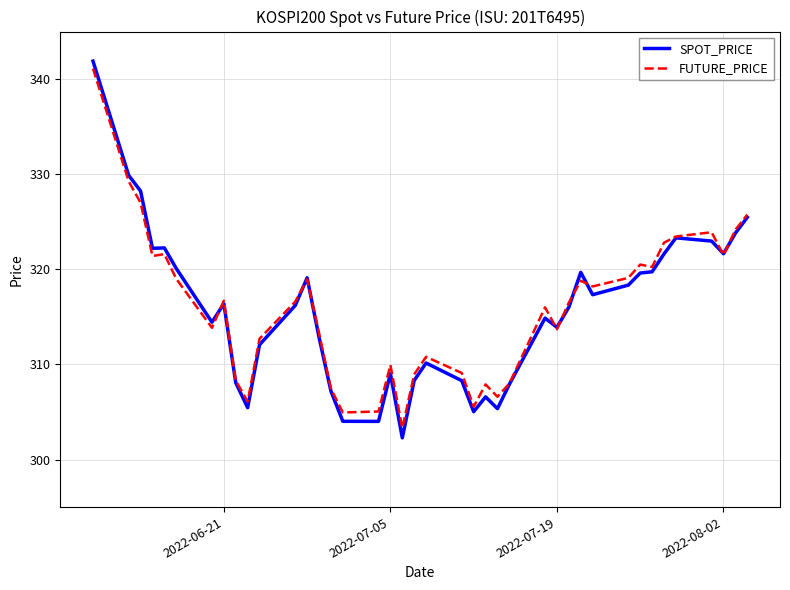

What is the minimum value shown in the chart?

302.3